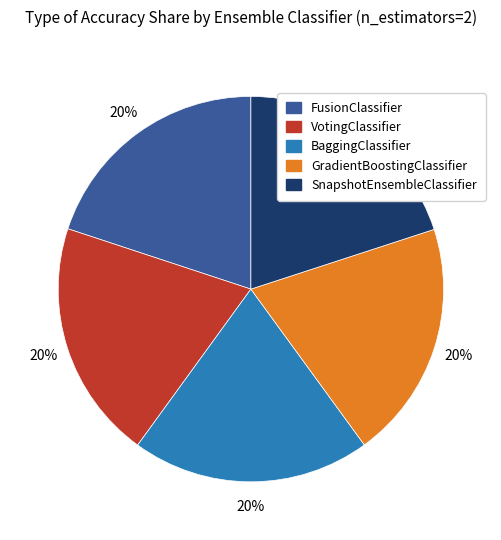

What is the ratio of the value at SnapshotEnsembleClassifier to the value at VotingClassifier?

1.0